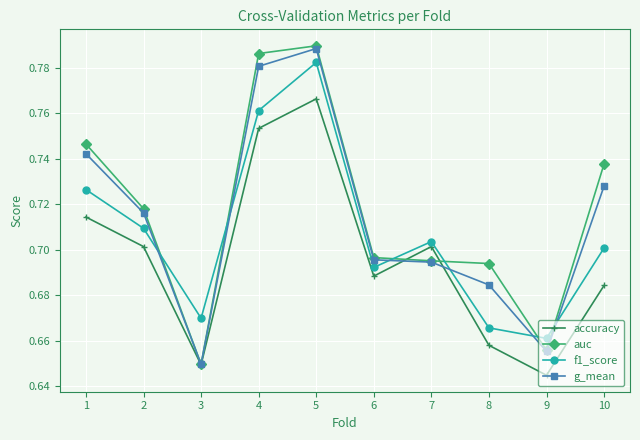

Count the g_mean values in the range 0 to 1.

10